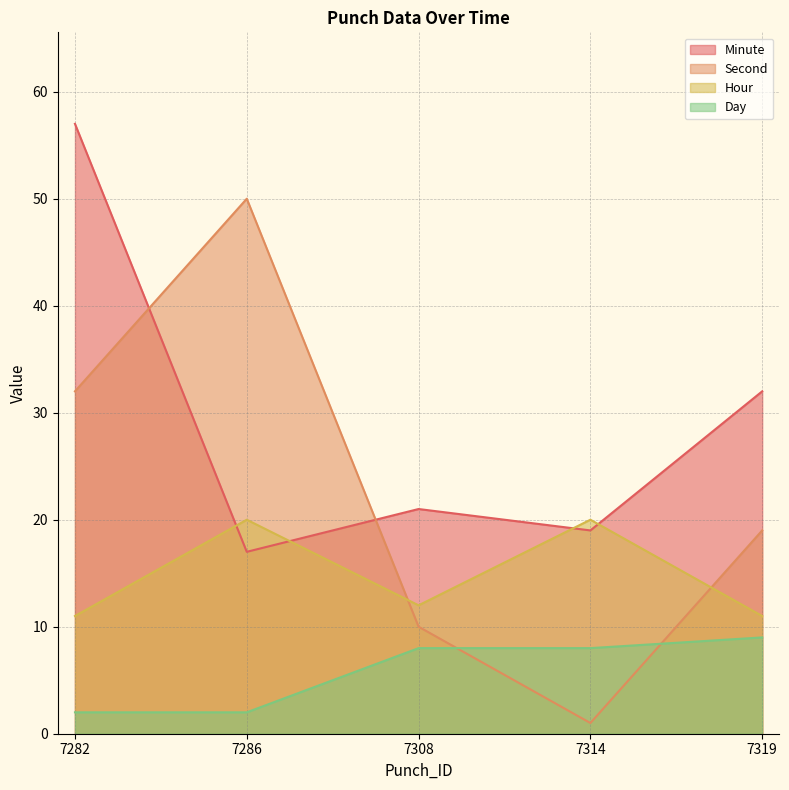

Reading left to right, transcribe all the data shown in this chart.

Minute: 57	17	21	19	32
Second: 32	50	10	1	19
Hour: 11	20	12	20	11
Day: 2	2	8	8	9